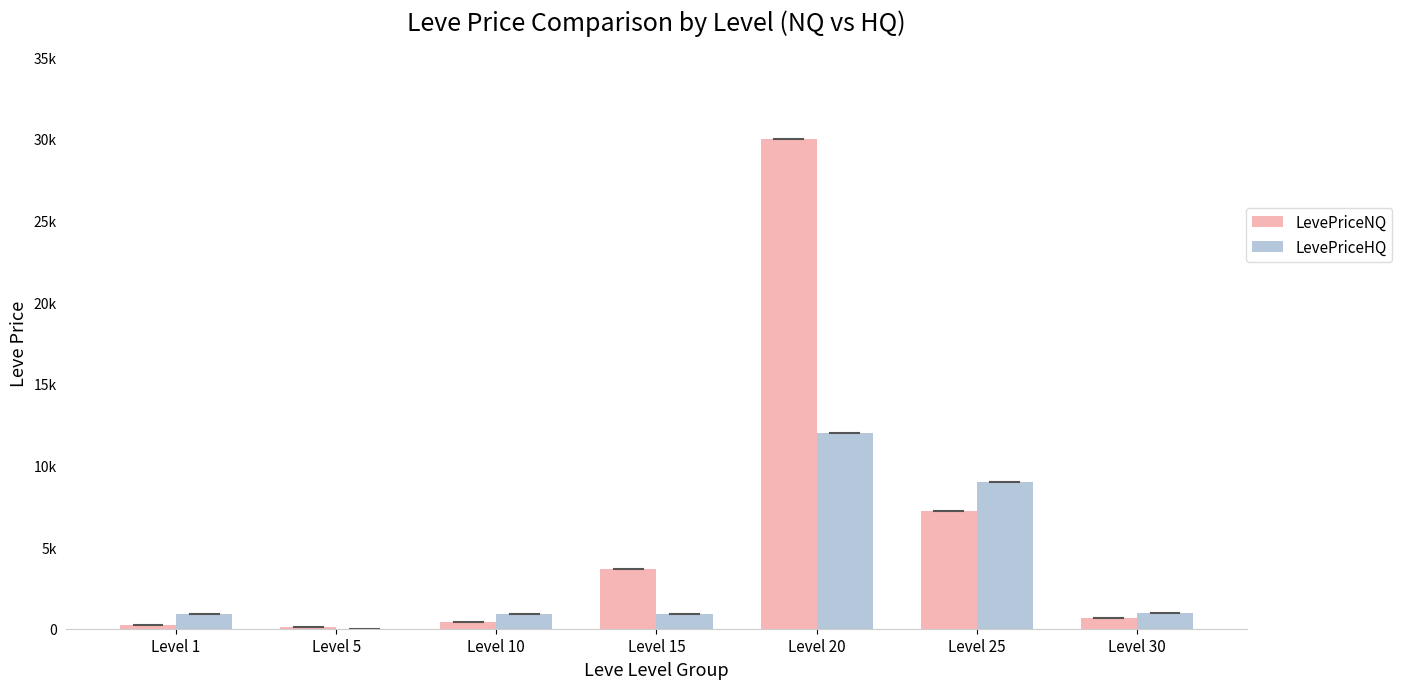

What are all the series names shown in the legend?

LevePriceNQ, LevePriceHQ